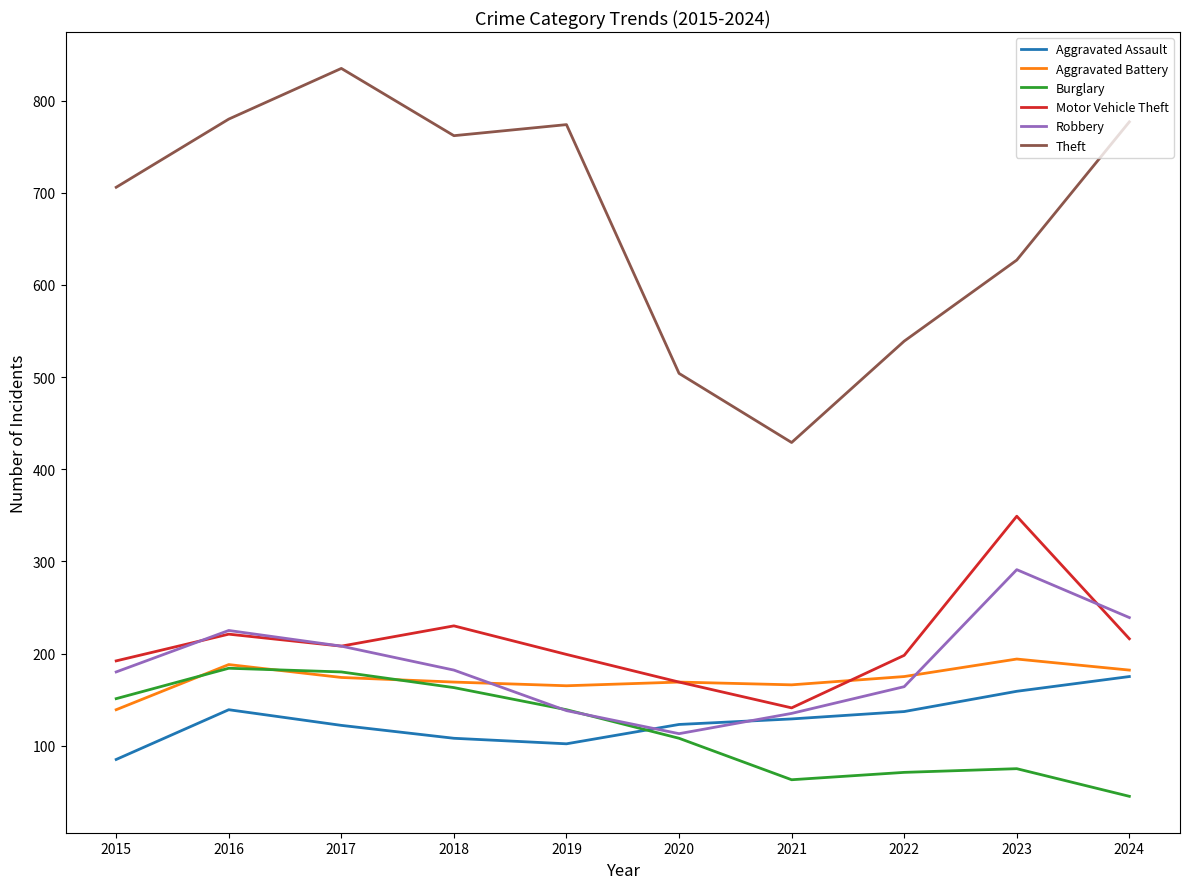

What is the average value of the Aggravated Battery series?

172